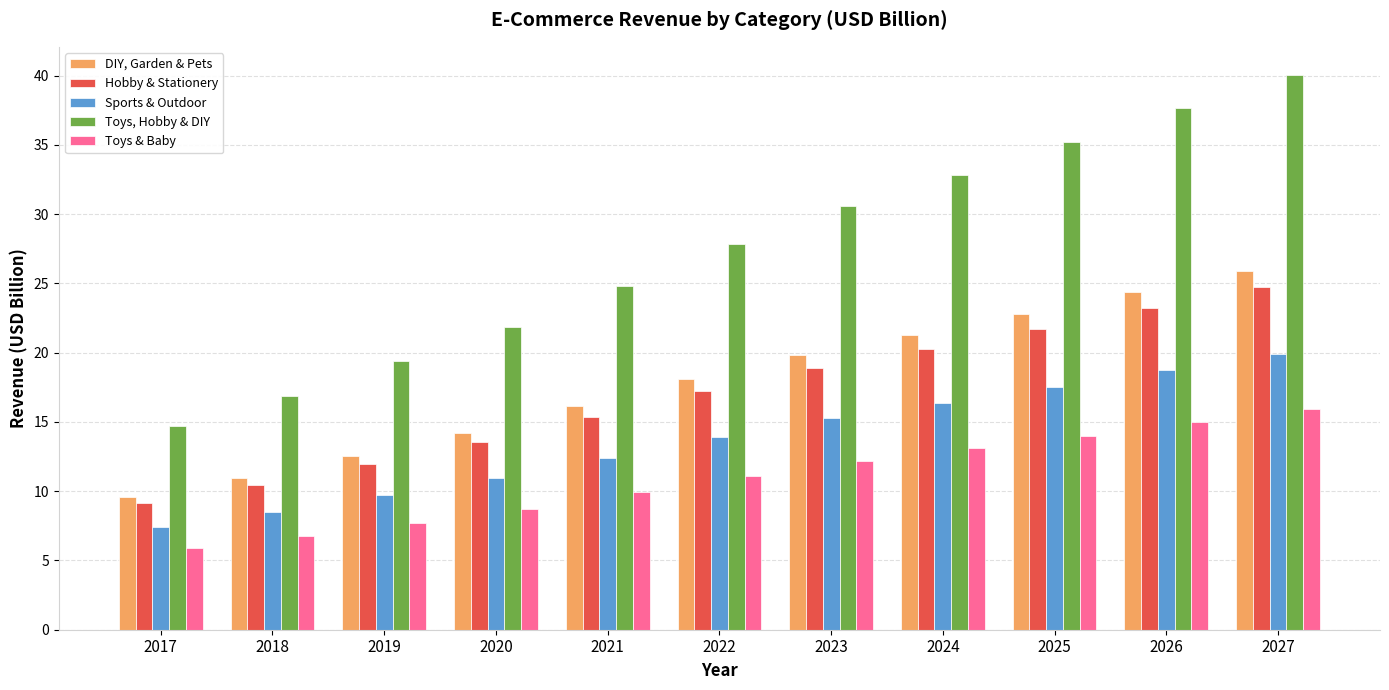

Reading left to right, extract all data points from this chart.

DIY, Garden & Pets: 2017=9.6	2018=10.9	2019=12.6	2020=14.2	2021=16.1	2022=18.1	2023=19.8	2024=21.3	2025=22.8	2026=24.4	2027=25.9
Hobby & Stationery: 2017=9.1	2018=10.4	2019=12.0	2020=13.5	2021=15.4	2022=17.2	2023=18.9	2024=20.3	2025=21.7	2026=23.2	2027=24.7
Sports & Outdoor: 2017=7.4	2018=8.5	2019=9.8	2020=10.9	2021=12.4	2022=13.9	2023=15.2	2024=16.4	2025=17.5	2026=18.7	2027=19.9
Toys, Hobby & DIY: 2017=14.7	2018=16.9	2019=19.4	2020=21.8	2021=24.8	2022=27.8	2023=30.6	2024=32.8	2025=35.2	2026=37.7	2027=40.1
Toys & Baby: 2017=5.9	2018=6.7	2019=7.7	2020=8.7	2021=9.9	2022=11.1	2023=12.2	2024=13.1	2025=14.0	2026=15.0	2027=16.0